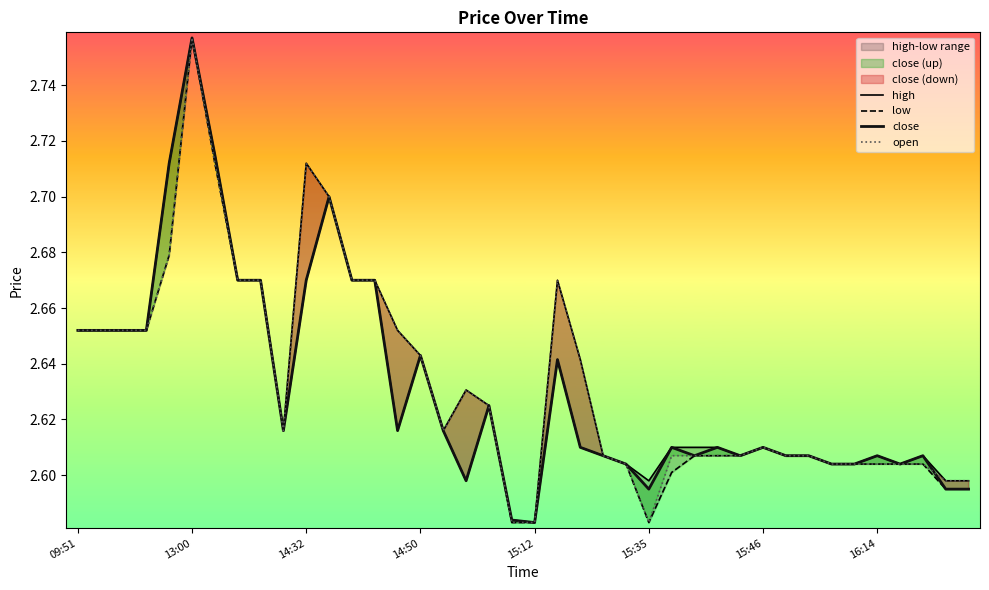

Where is the first local minimum for low?

9